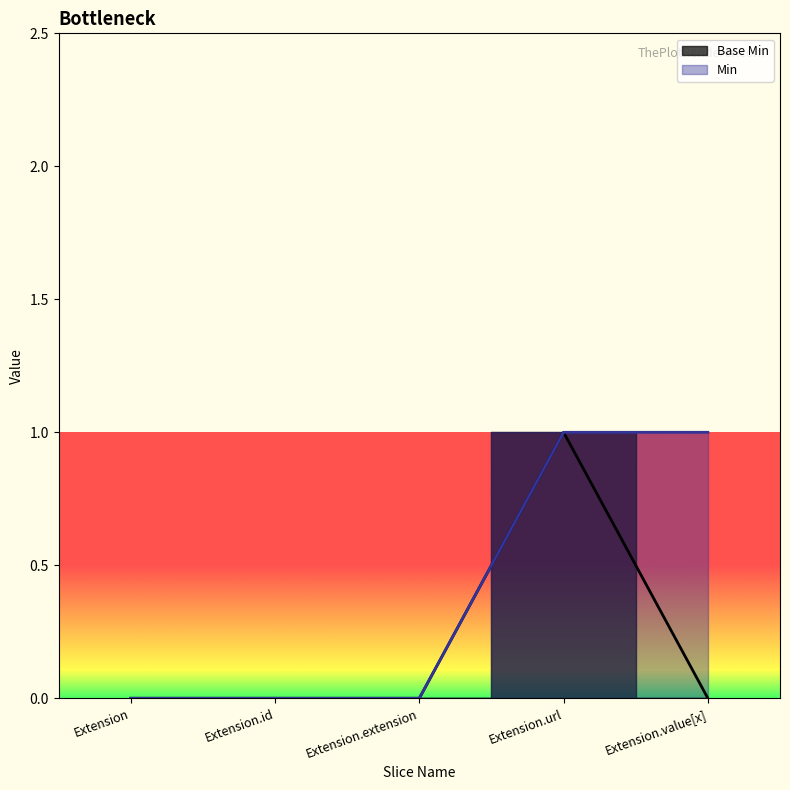

Rank the categories by value from lowest to highest.

Extension, Extension.id, Extension.extension, Extension.value[x], Extension.url